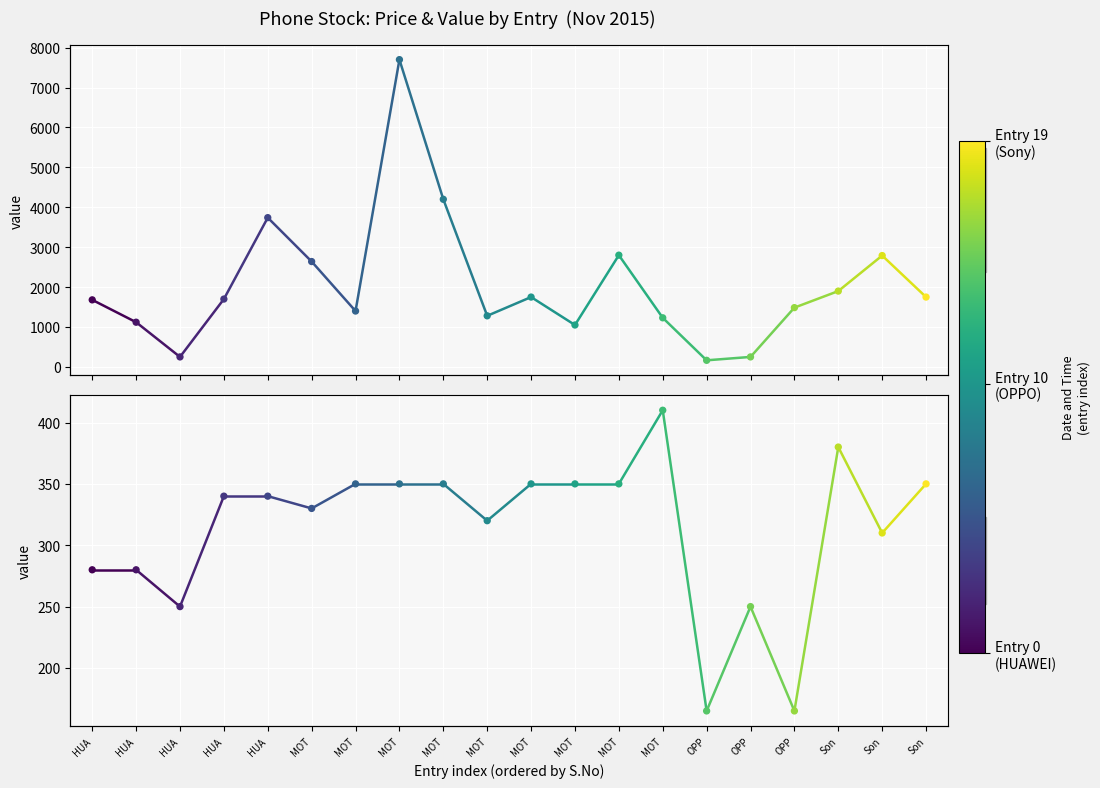

Which series contains the highest Y value?

col_10 (Stock Value)